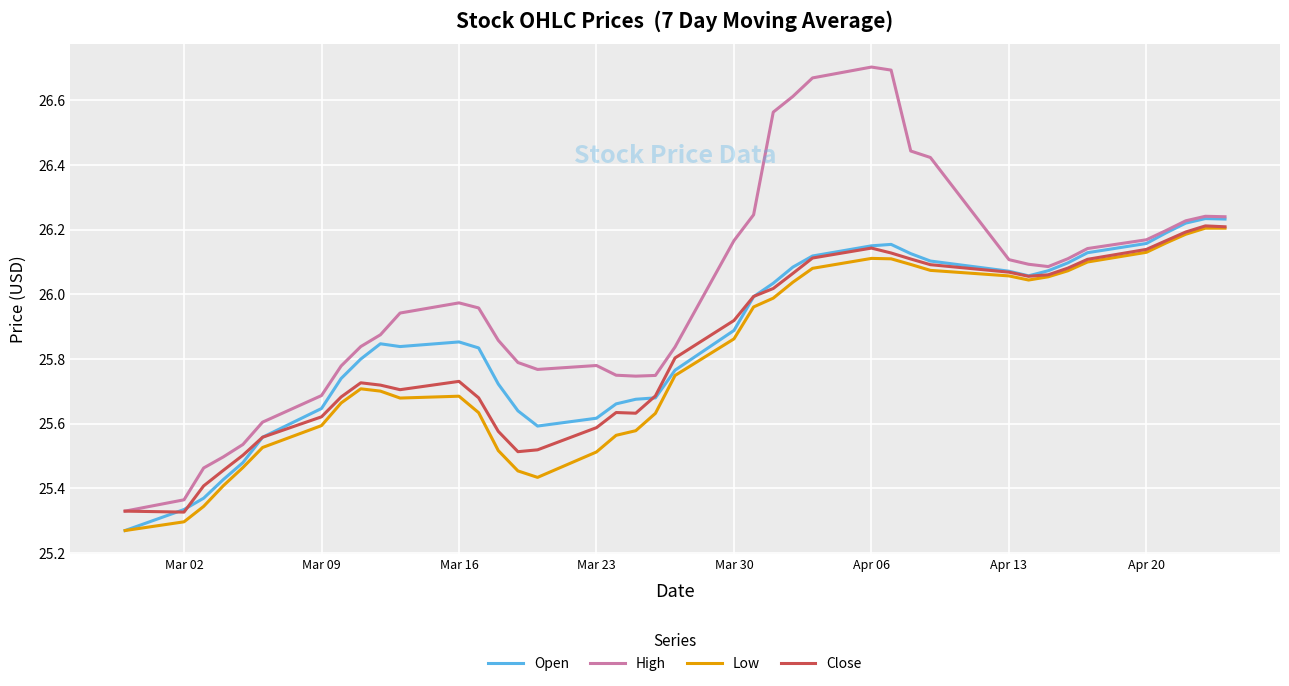

What are all the series names shown in the legend?

Open, High, Low, Close